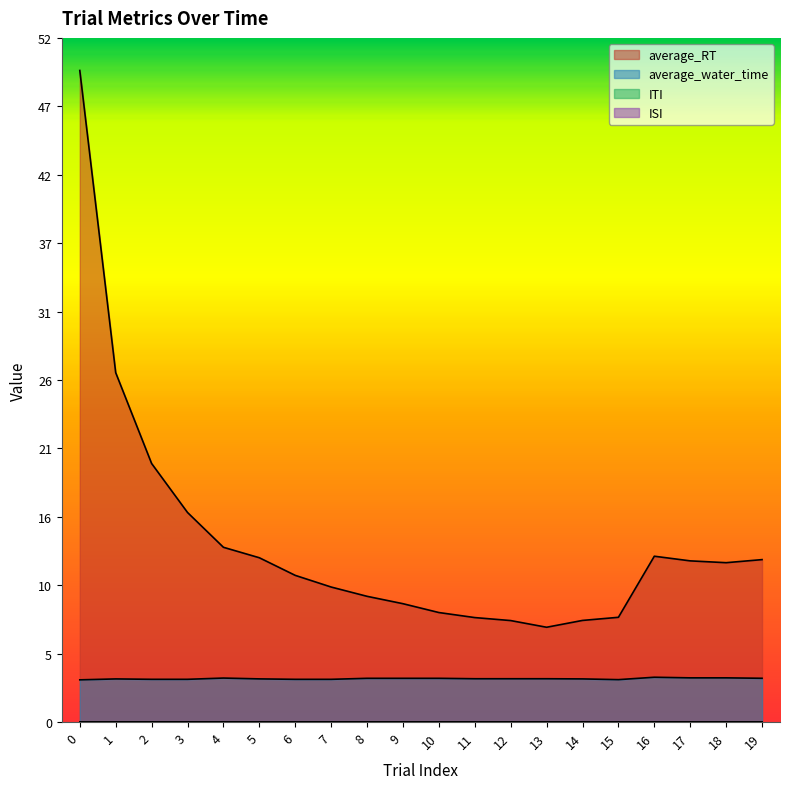

List the labels in order of average_water_time value, largest first.

16, 17, 18, 4, 19, 8, 9, 10, 11, 12, 13, 5, 14, 1, 2, 3, 6, 7, 15, 0